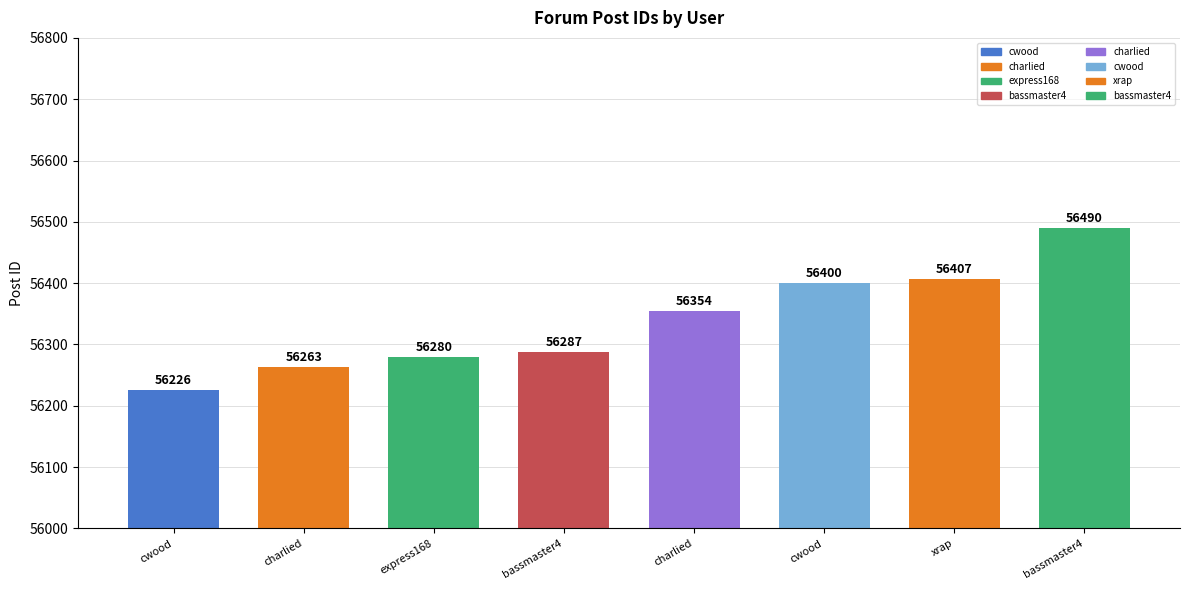

Approximately how many times larger is the value at cwood compared to express168?

1.0